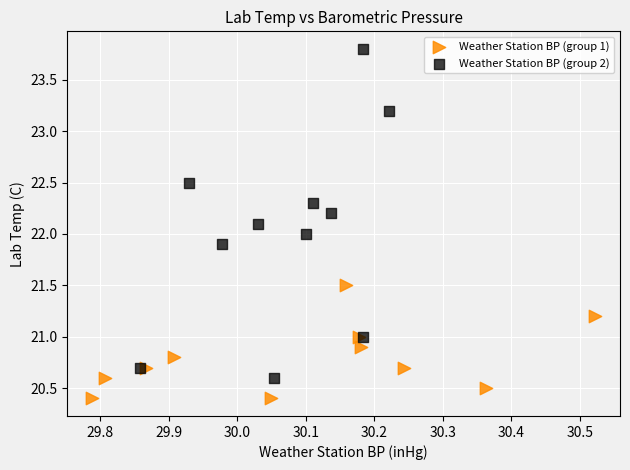

Which series contains the lowest Y value?

Weather Station BP (group 1)